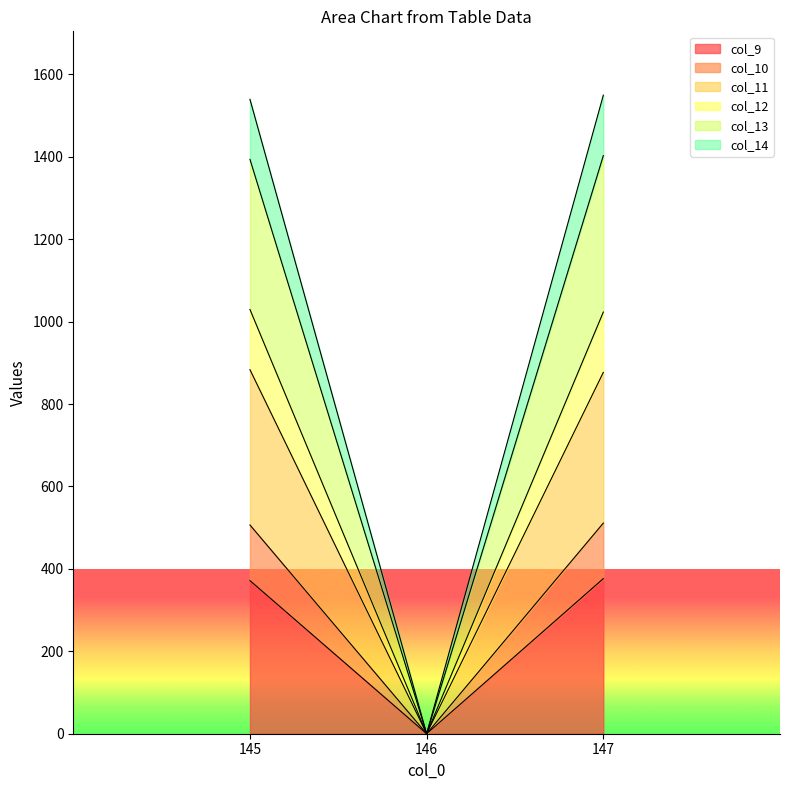

Which category has the lowest value in the col_11 series?

146